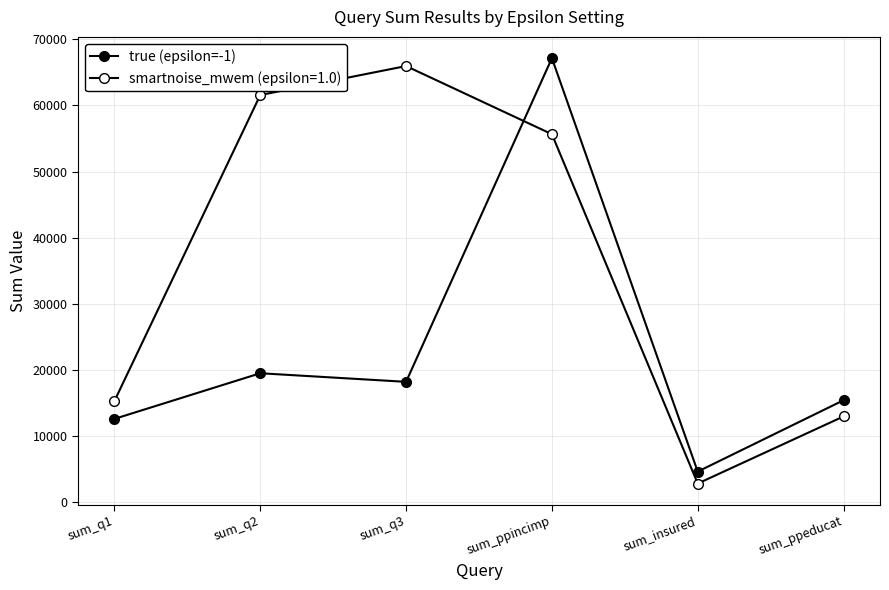

Which category has the lowest value across all series?

sum_insured